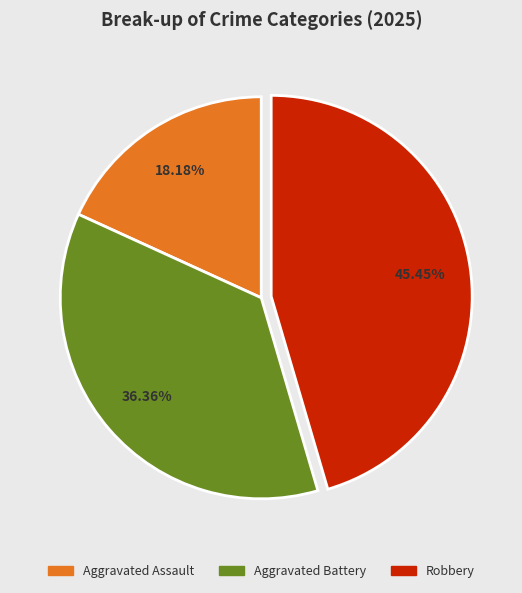

Is it true that Robbery is 45% of the pie?

True